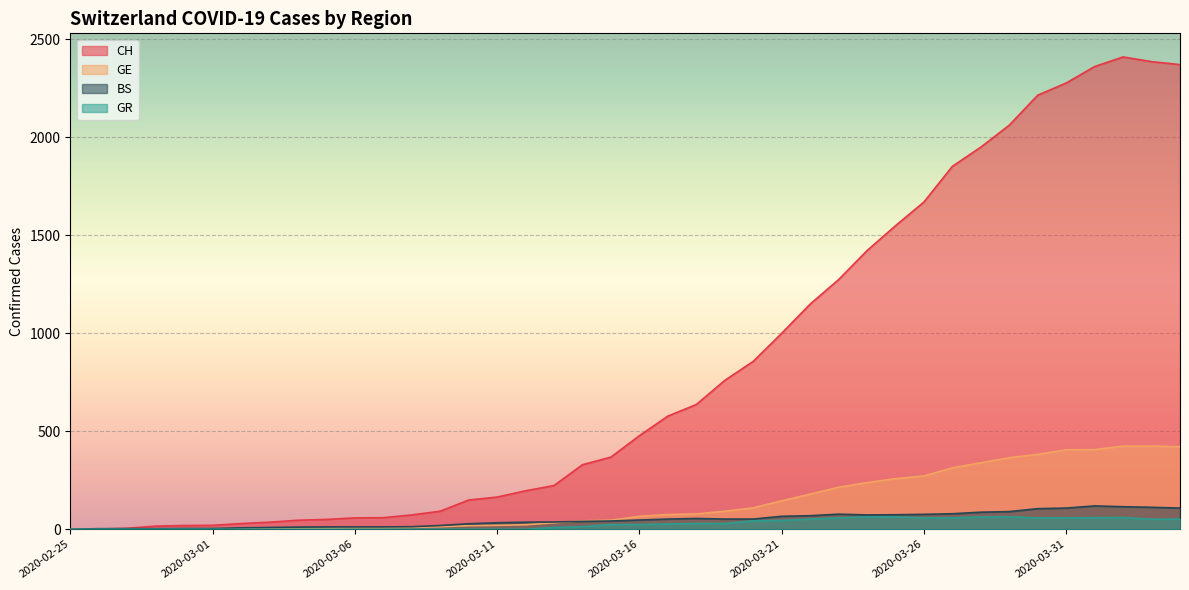

True or false: GR has more than 2 points higher than both neighbors.

False